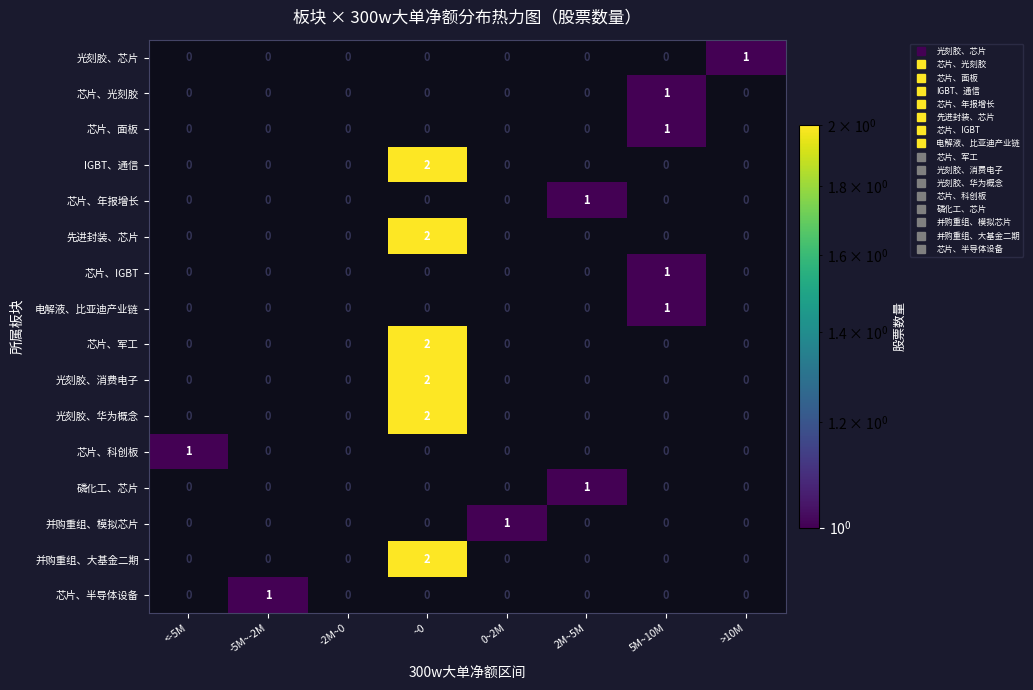

How many positive values does the 并购重组、大基金二期 series have?

1